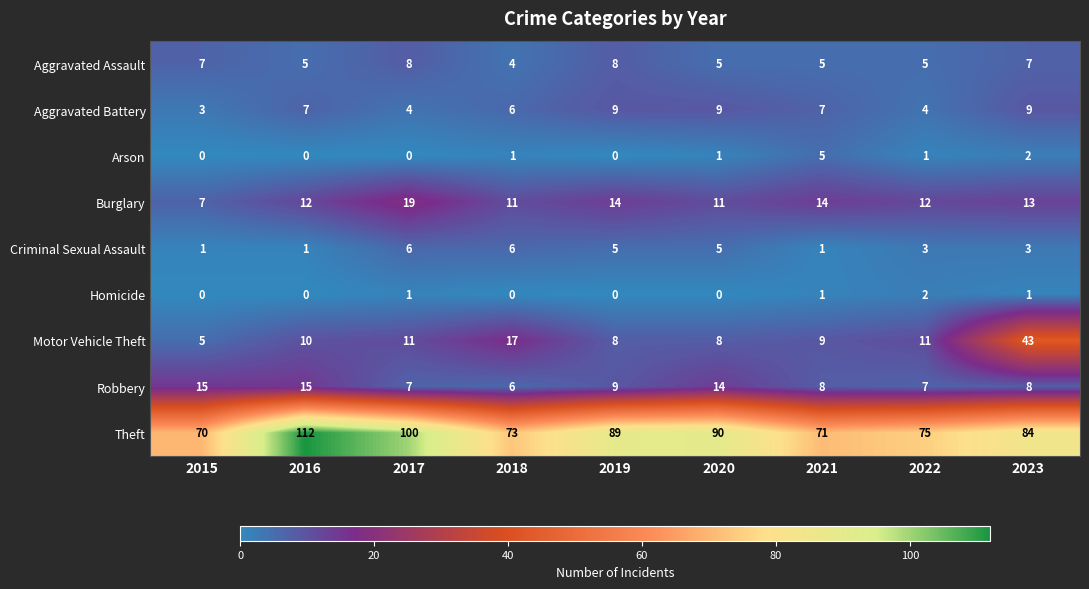

What is the lowest value of the Robbery series?

6